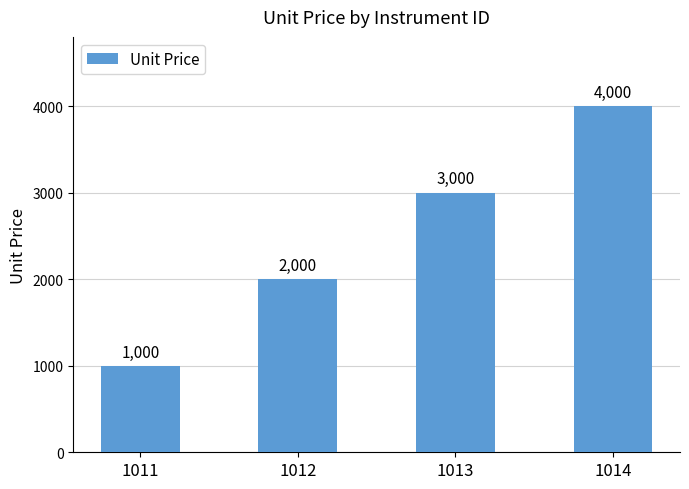

The value at 1014 is 4000. True or false?

True